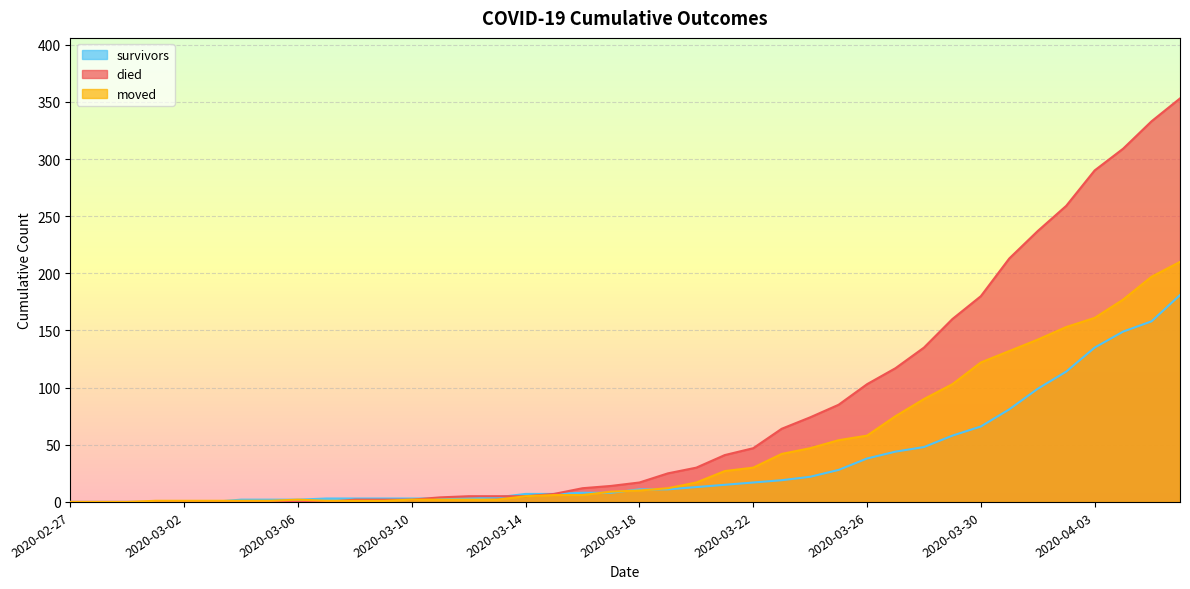

True or false: survivors has a value of 11 at 2020-03-17.

False